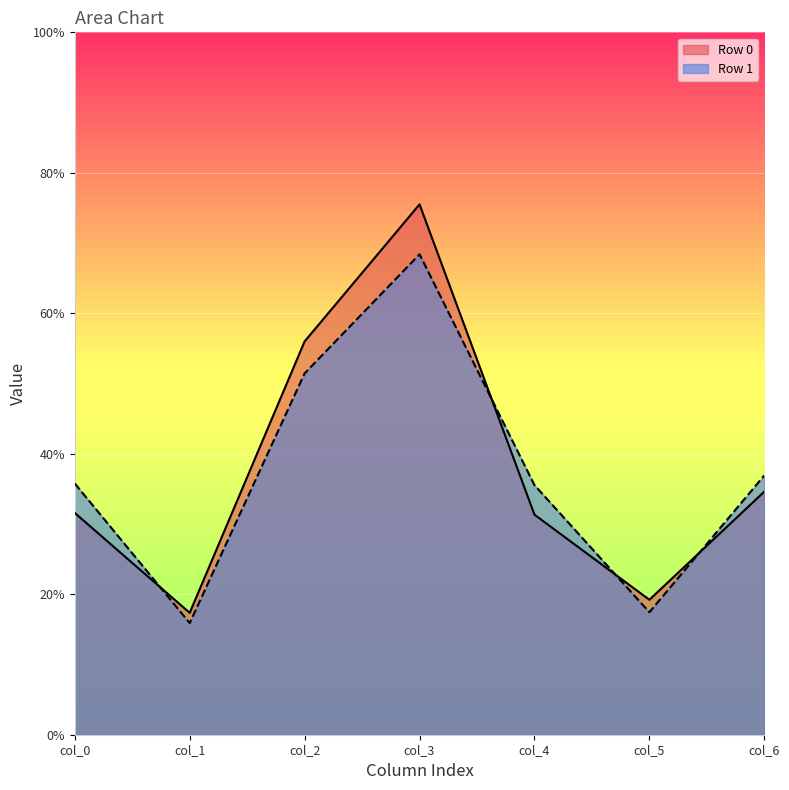

Which series has the widest spread of values?

Row 0